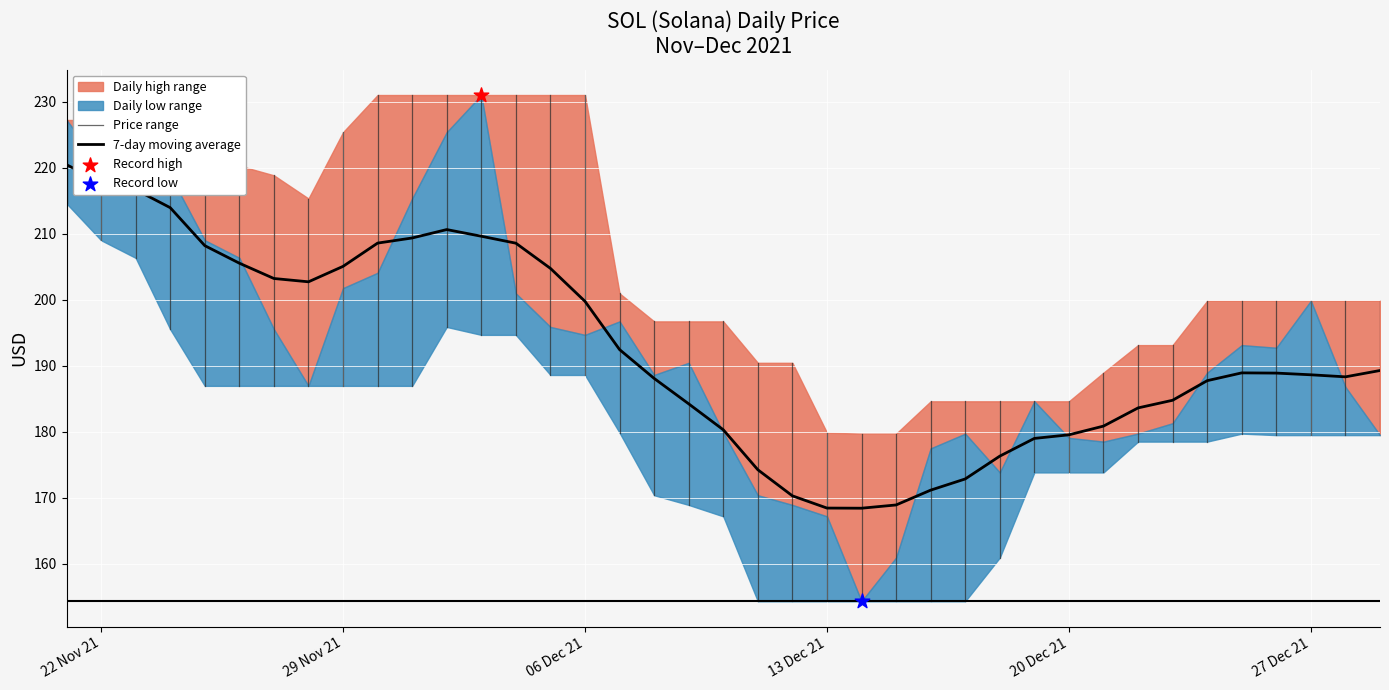

What is the change in value from 11/25/2021 to 12/14/2021?

-54.7